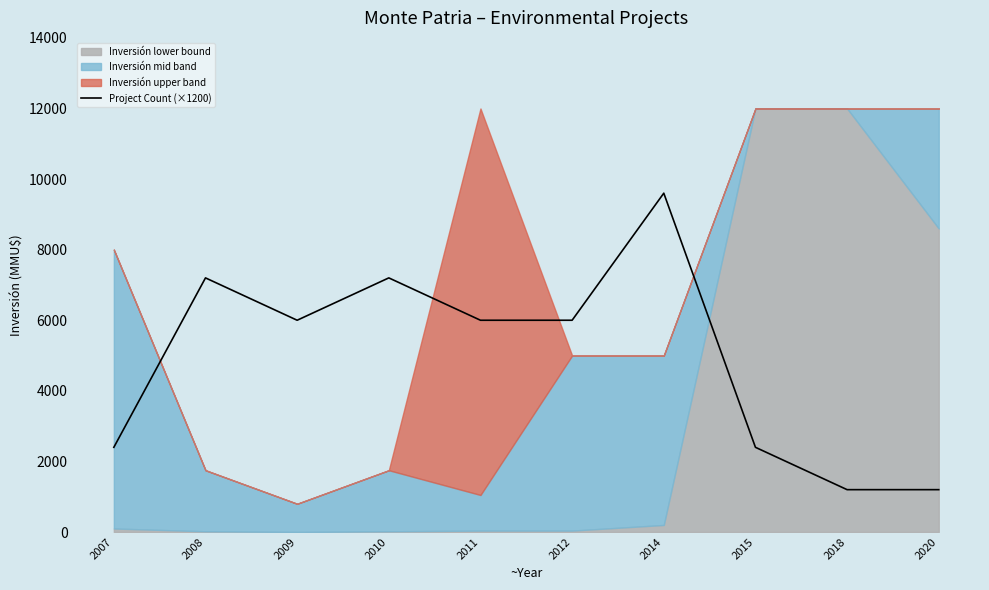

Between 2014 and 2020, which is larger?

2014